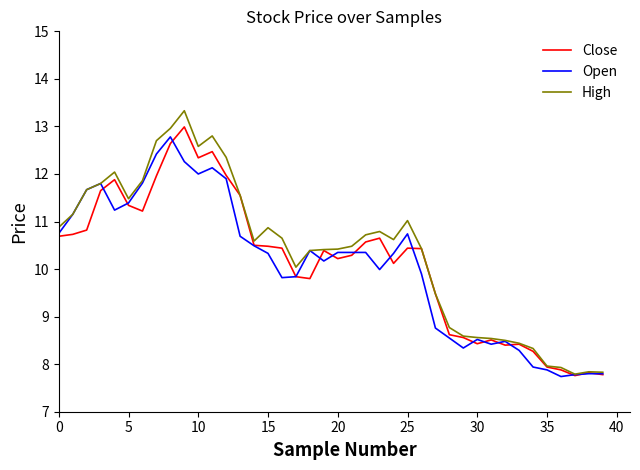

What is the maximum value shown in the chart?

13.3